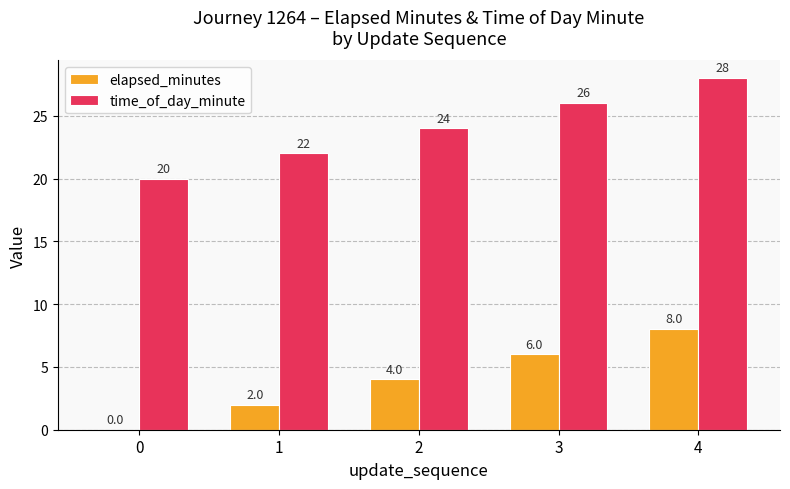

How many groups of bars are there?

5